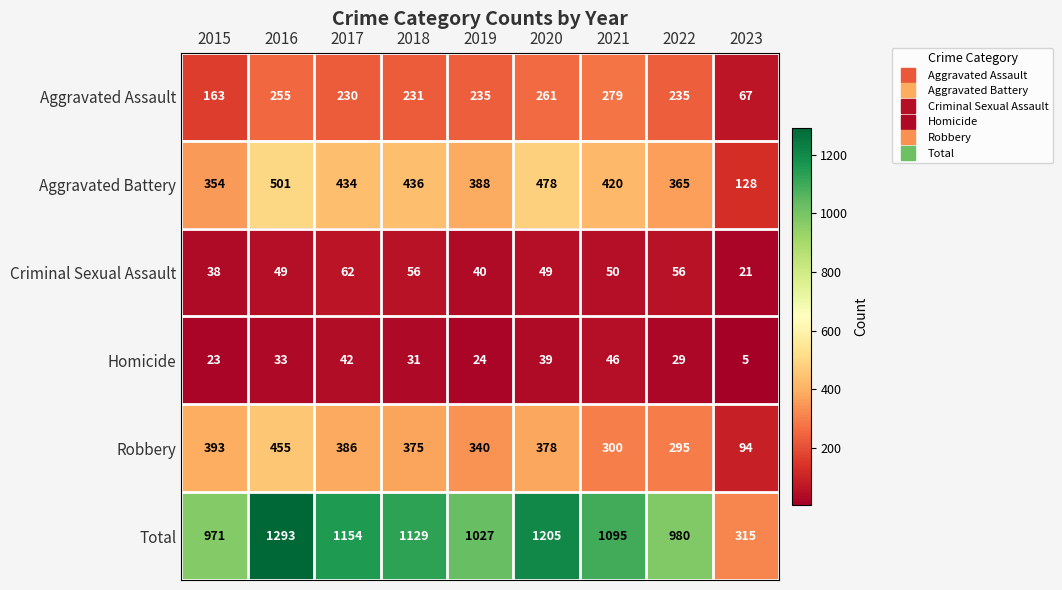

How many categories are shown in the chart?

9